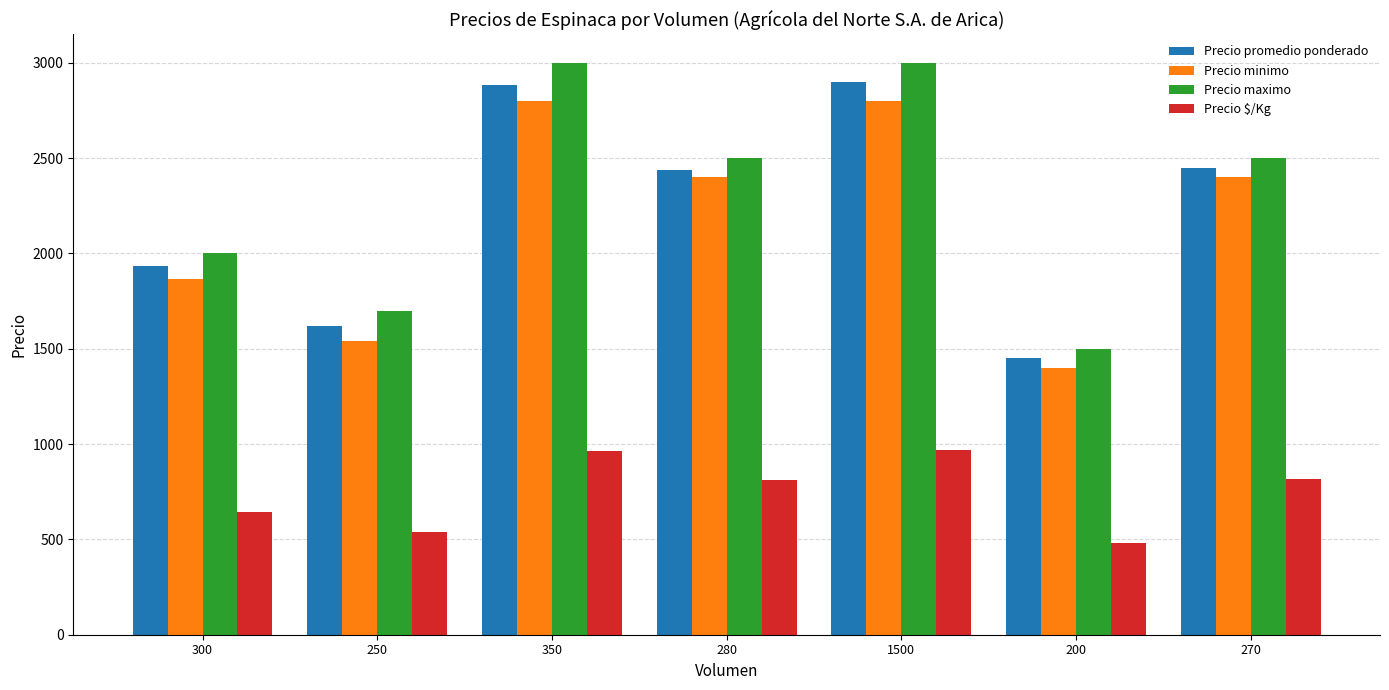

What is the difference between the Precio $/Kg values at 280 and 200?

329